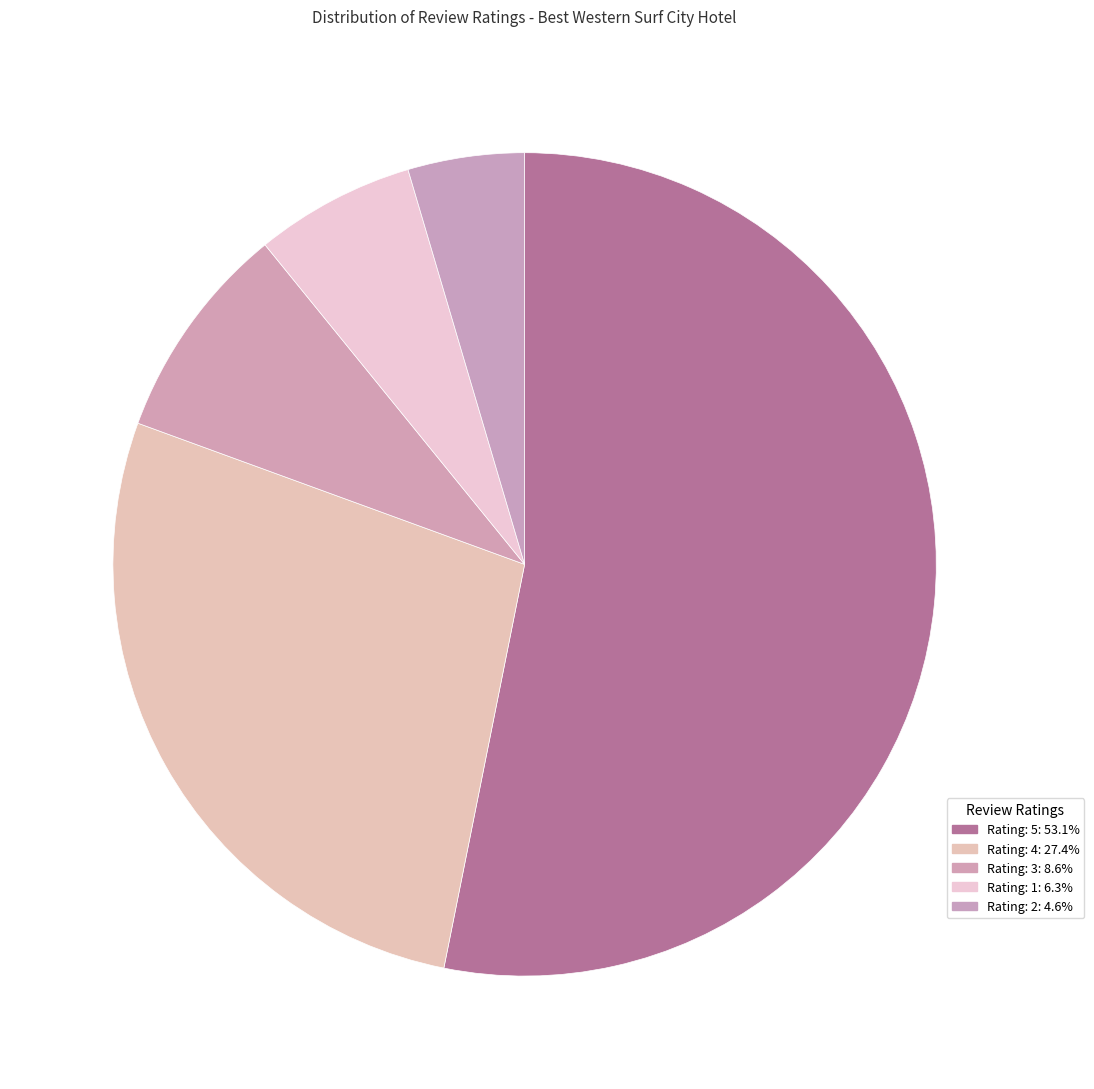

How many slices are in this pie chart?

5